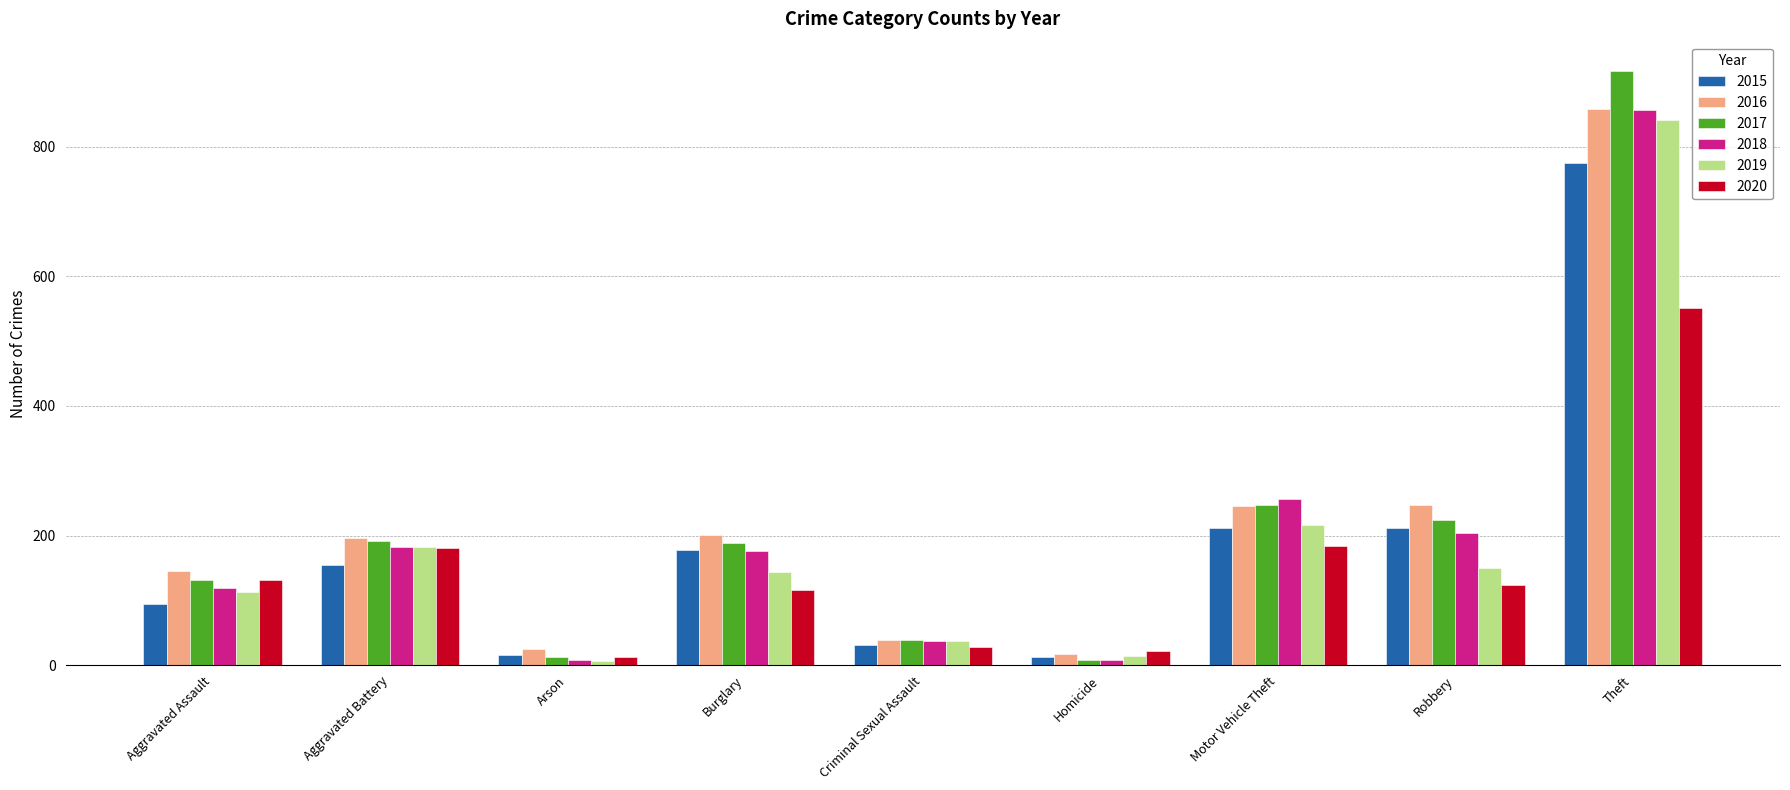

What is the sum of the 2020 values at Theft and Criminal Sexual Assault?

579